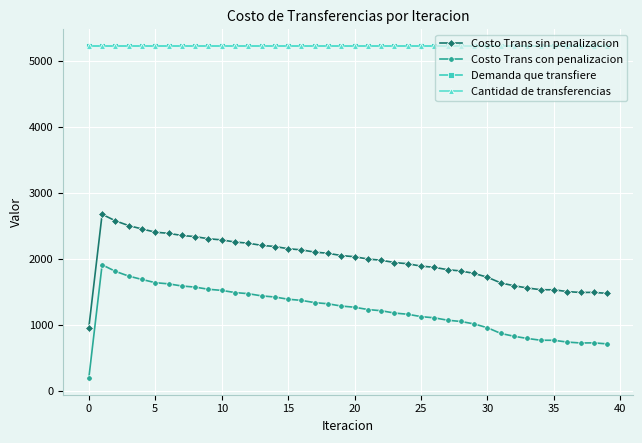

Rank the series by their maximum value, from lowest to highest.

Costo Trans con penalizacion, Costo Trans sin penalizacion, Demanda que transfiere, Cantidad de transferencias